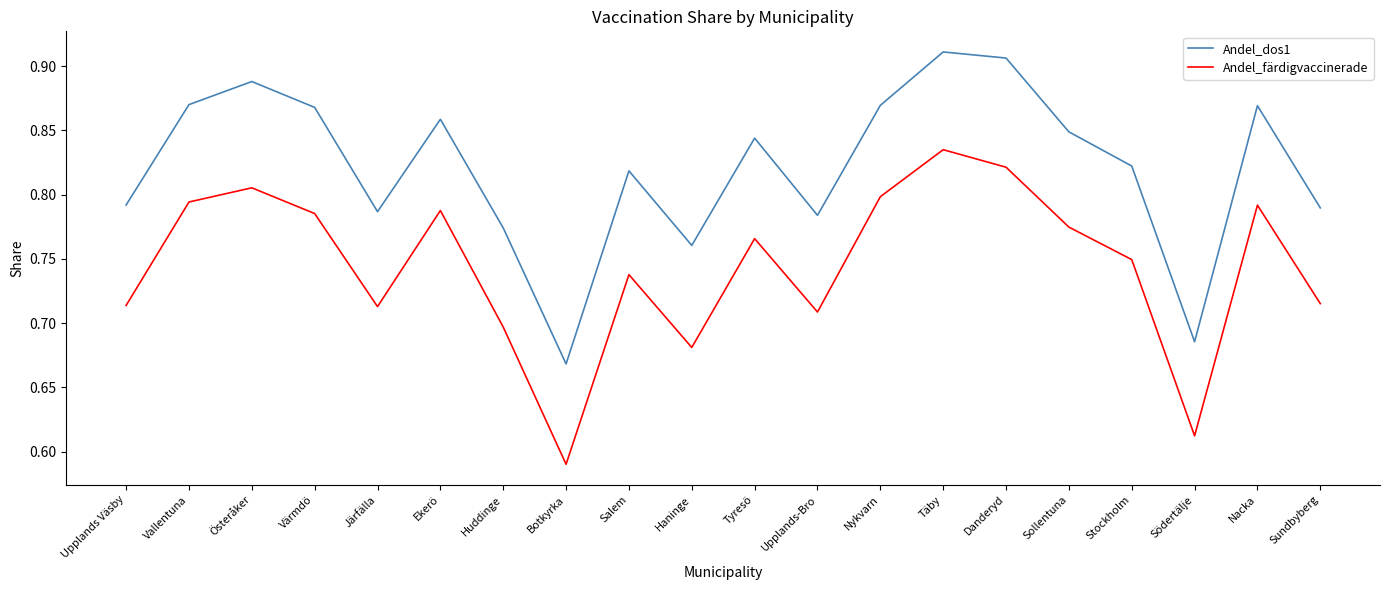

Between Ekerö and Danderyd, which series saw the biggest shift?

Andel_dos1